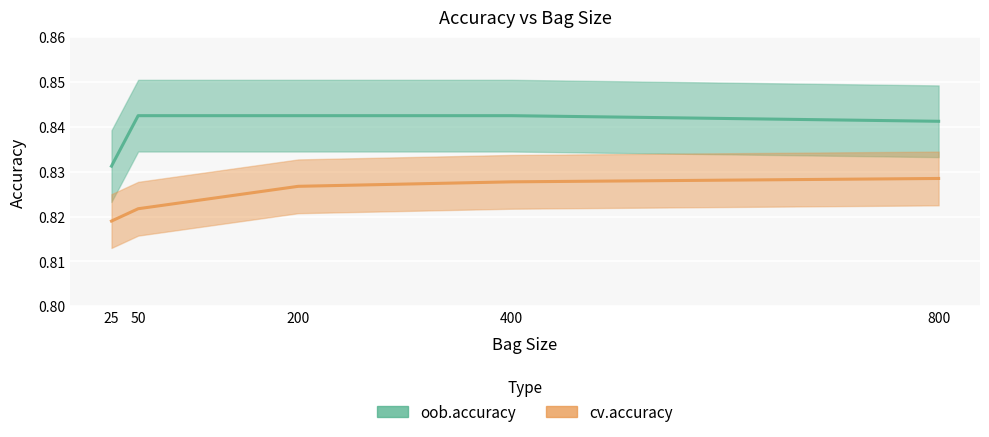

Between 50 and 25, which is larger?

50